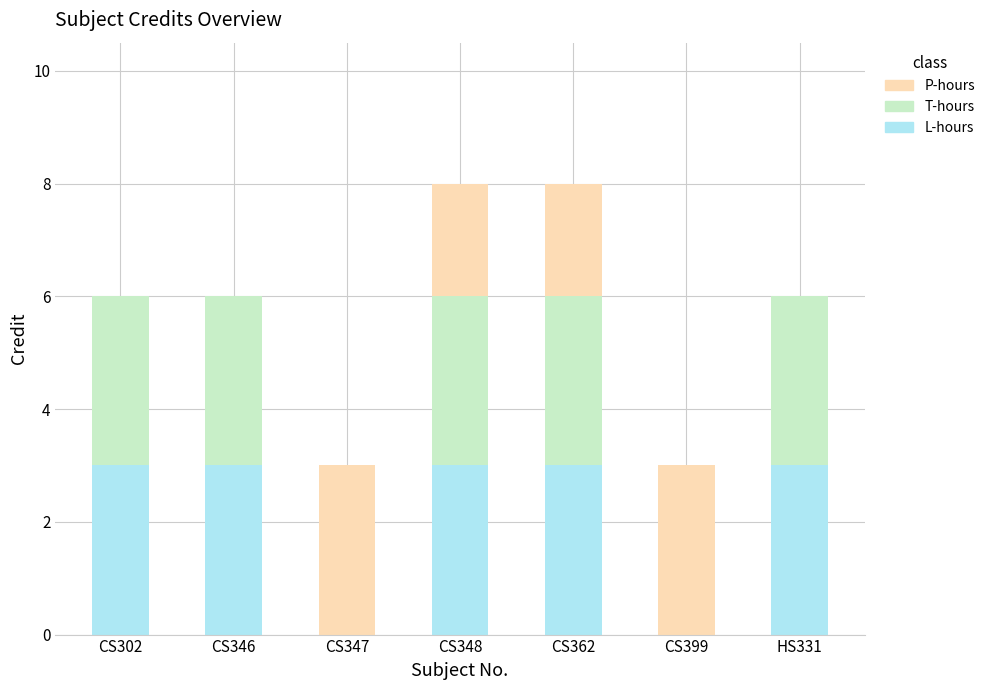

The value of L-hours at CS347 is 0. True or false?

True